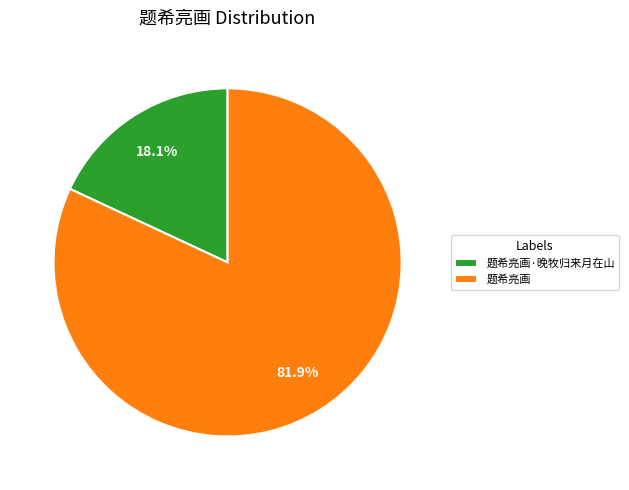

How many segments does this pie chart have?

2